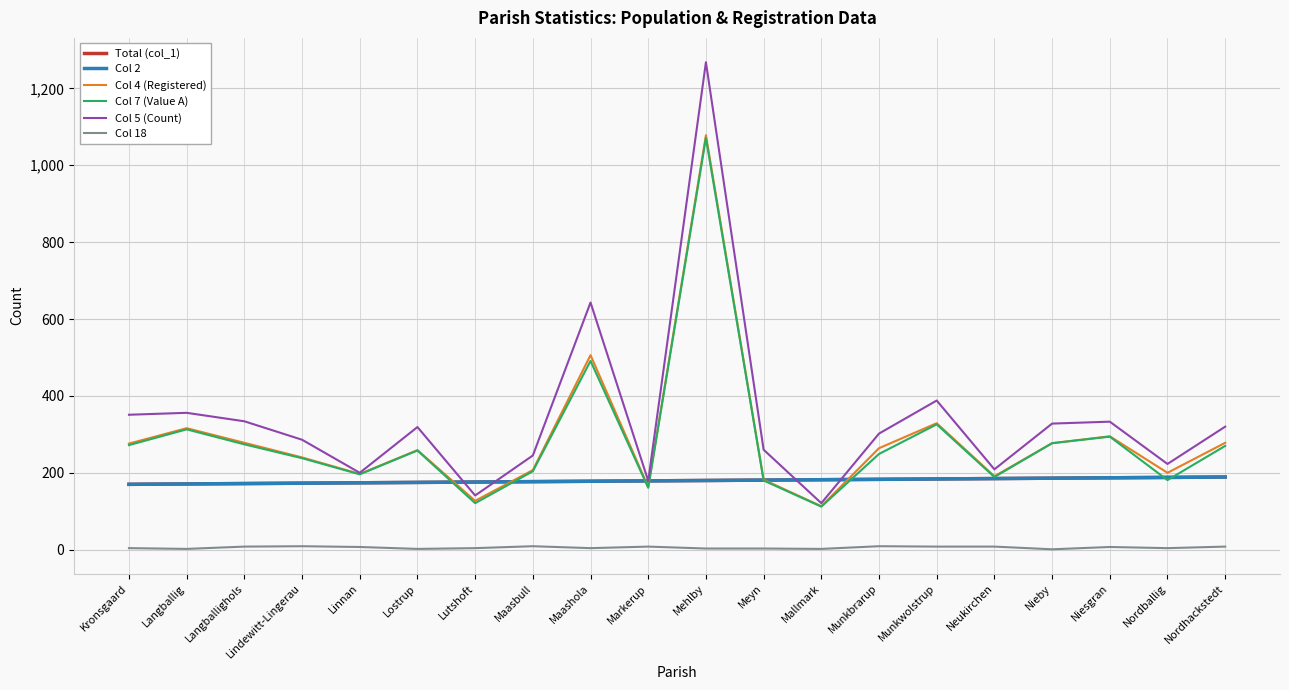

Does the chart display data point markers on the line(s)?

No